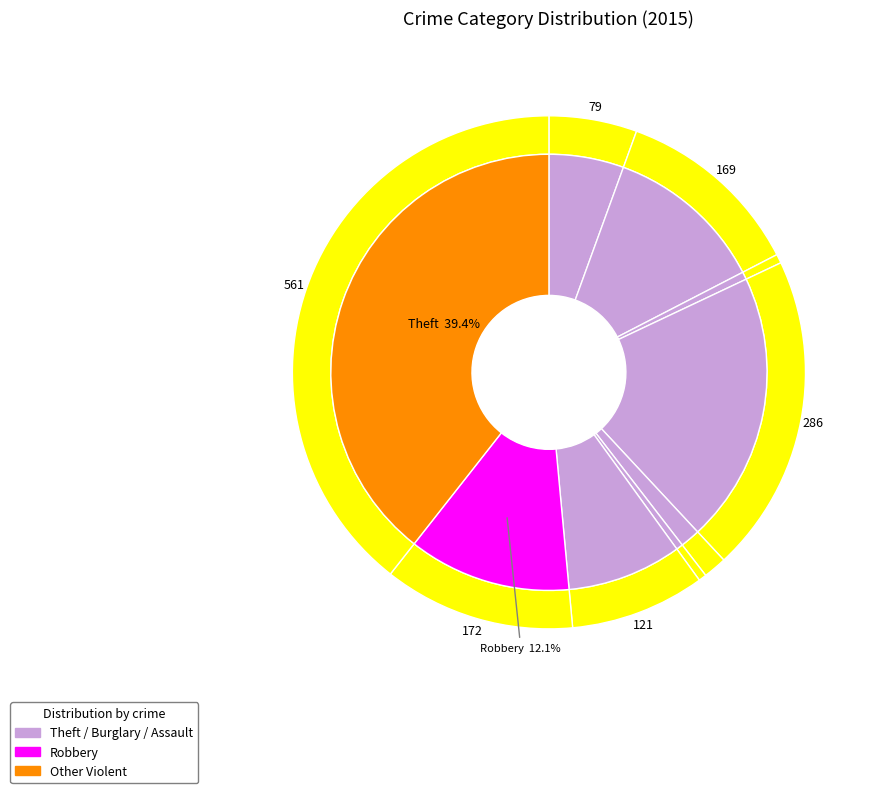

The Aggravated Battery slice represents 4% of the pie. True or false?

False